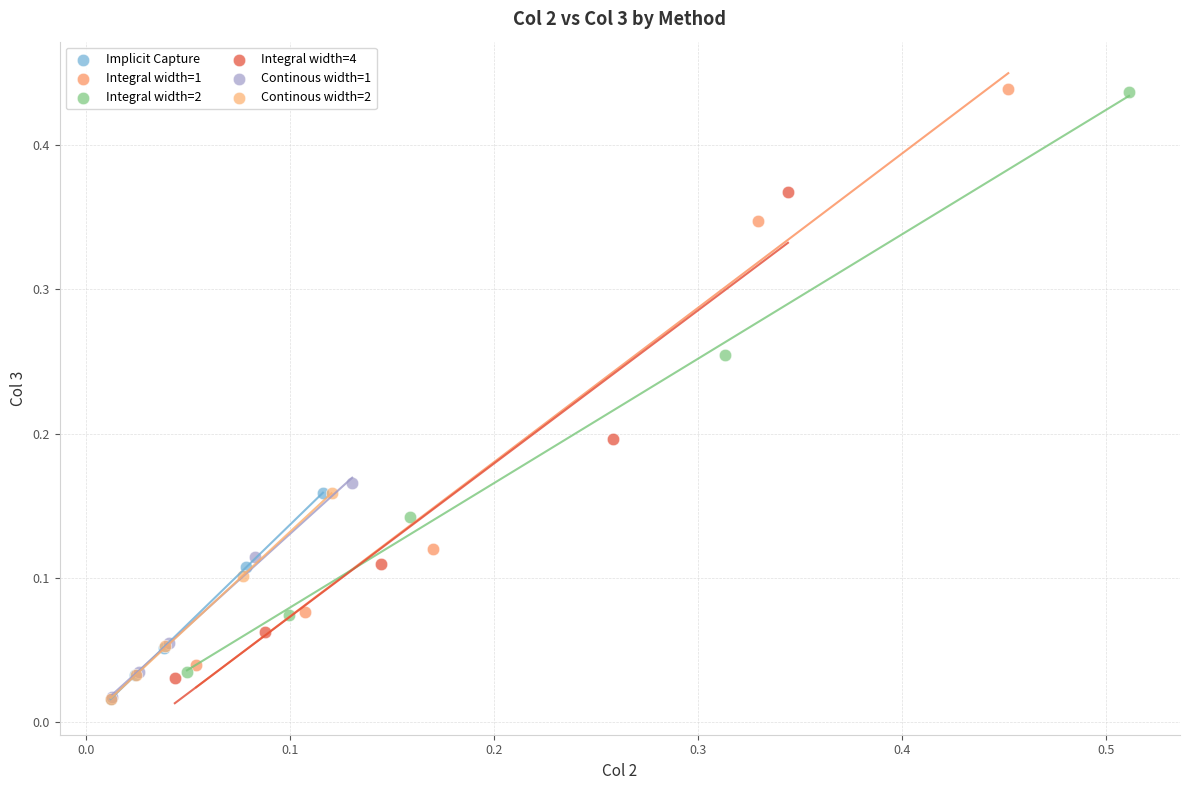

Which series has the widest spread of Y values?

Integral width=2